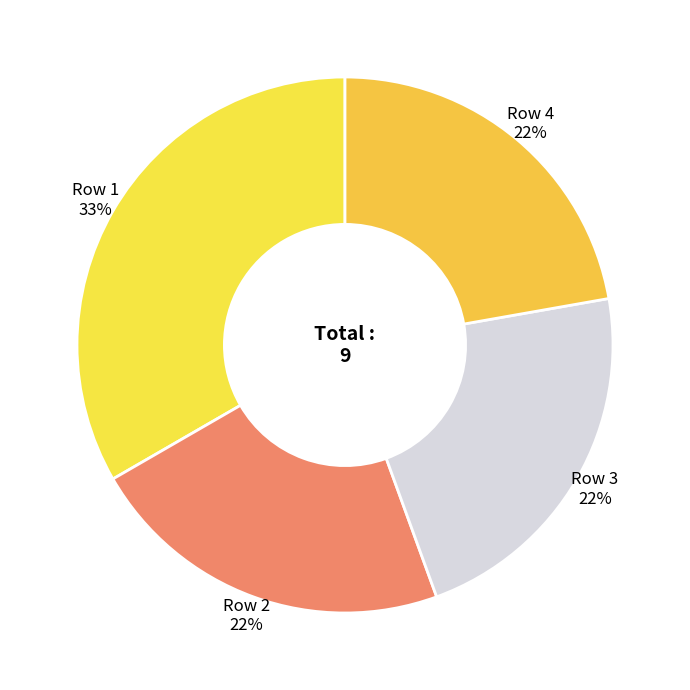

Which category has the biggest portion of the pie?

Row 1